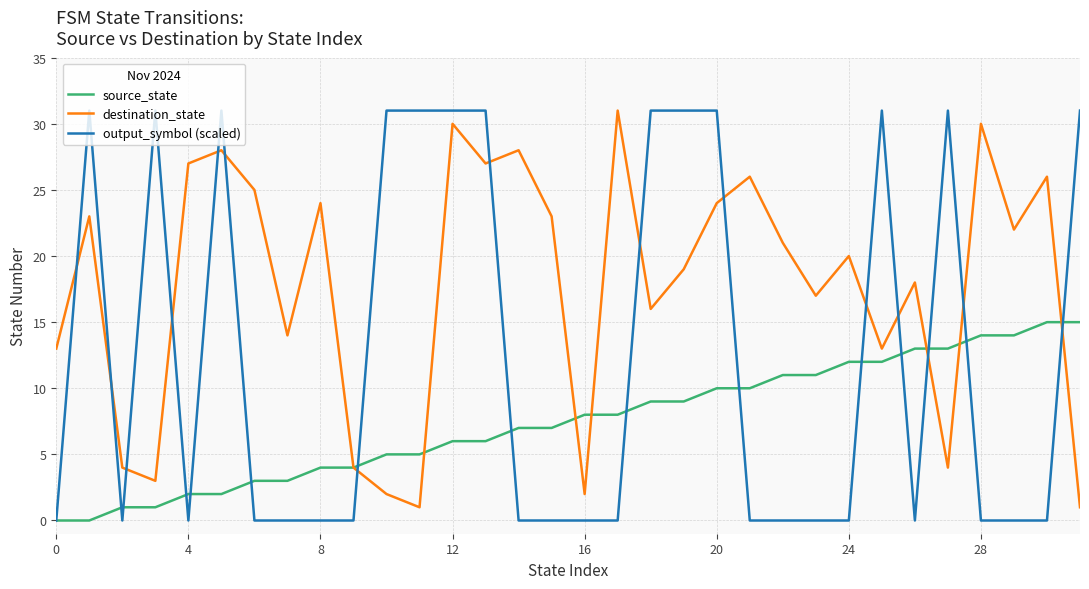

What is the average value of the destination_state series?

18